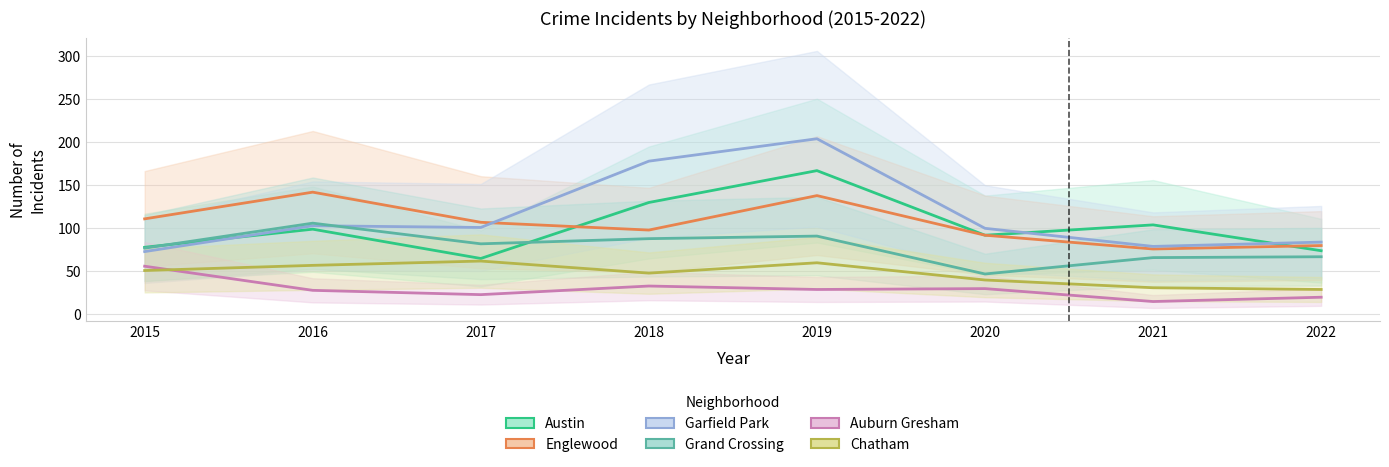

True or false: Englewood and Austin cross at least once.

True